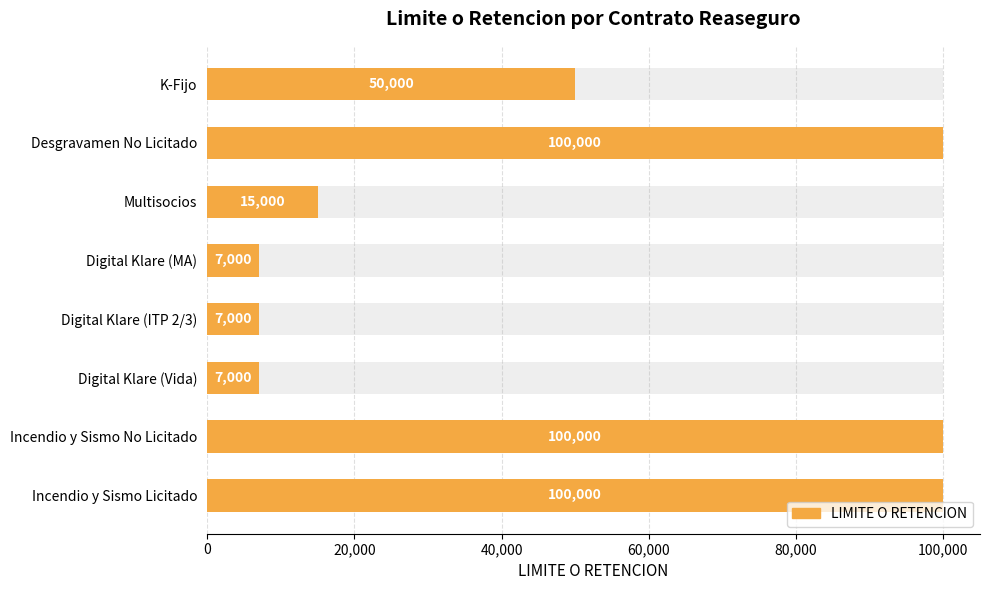

What is the value of the 6th bar from the left?

15000